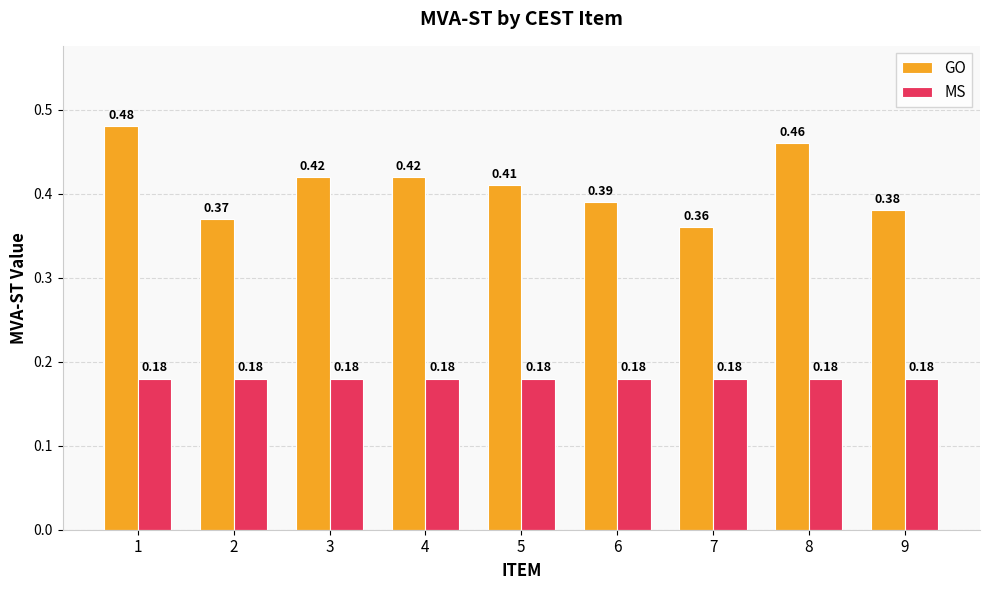

Which series has the widest spread of values?

GO